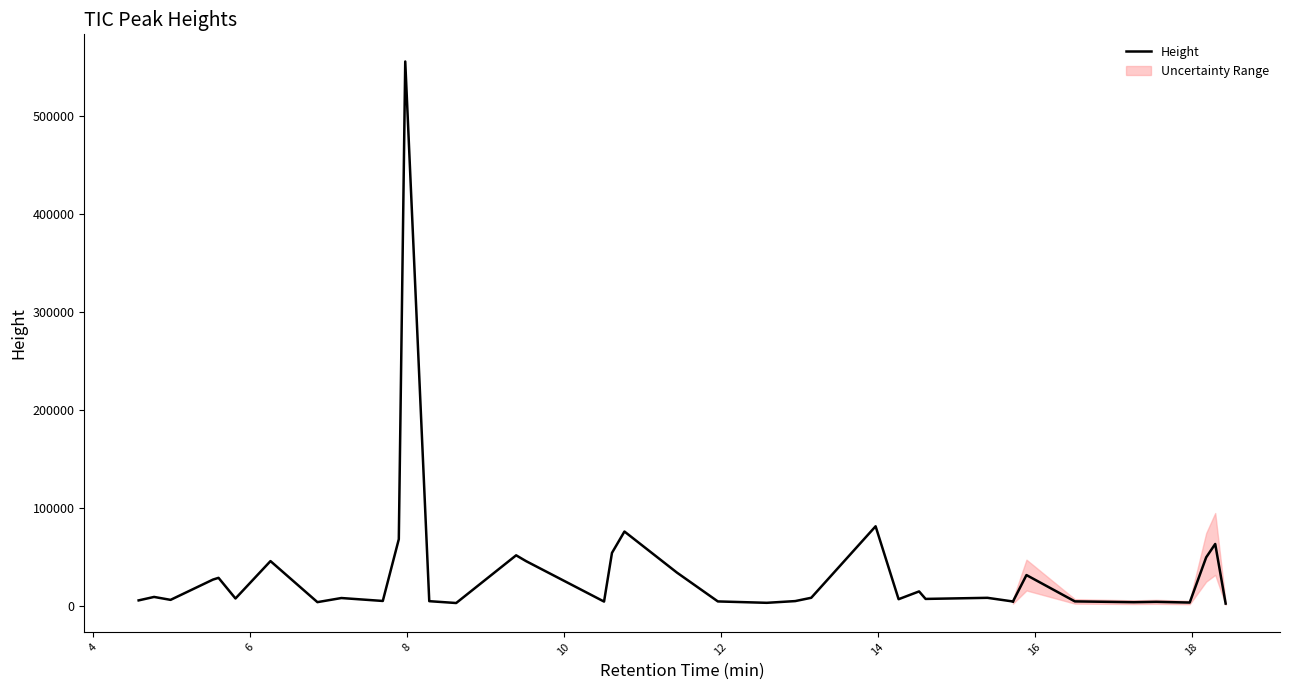

True or false: the data has more than 2 interior local peaks.

True